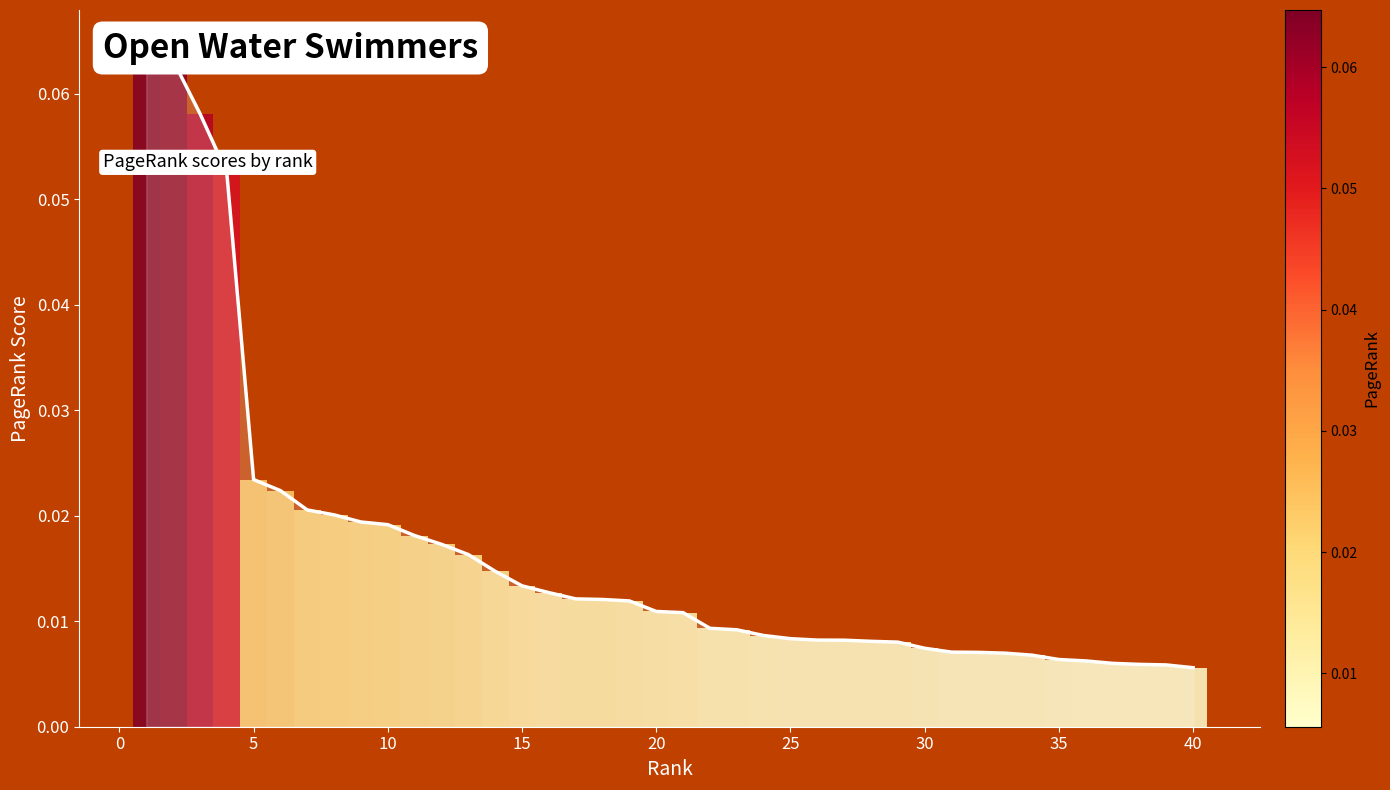

Is it true that the value at 35 is 0.0?

True